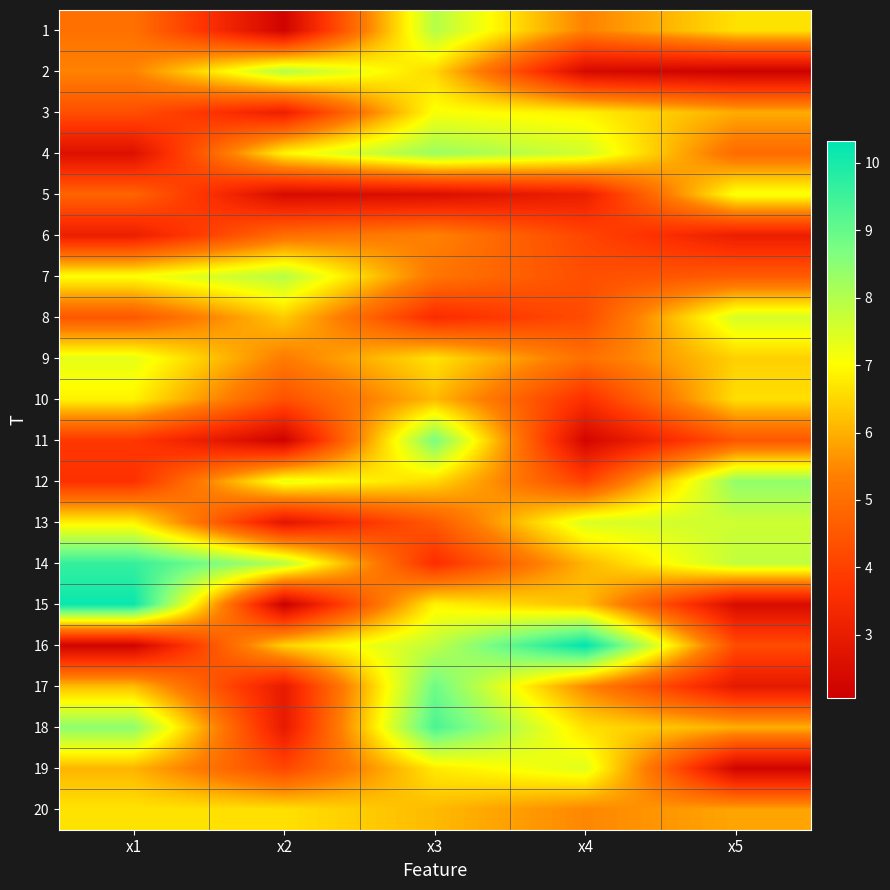

Which category has the highest value across all series?

x4